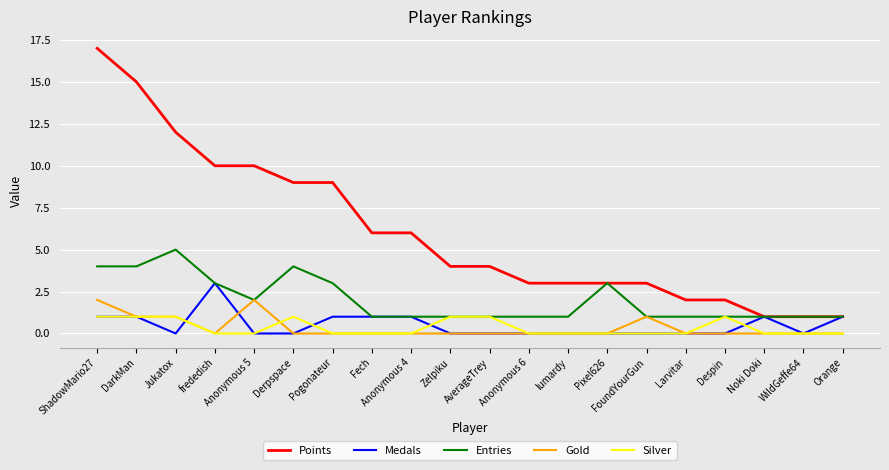

Does the chart display data point markers on the line(s)?

No